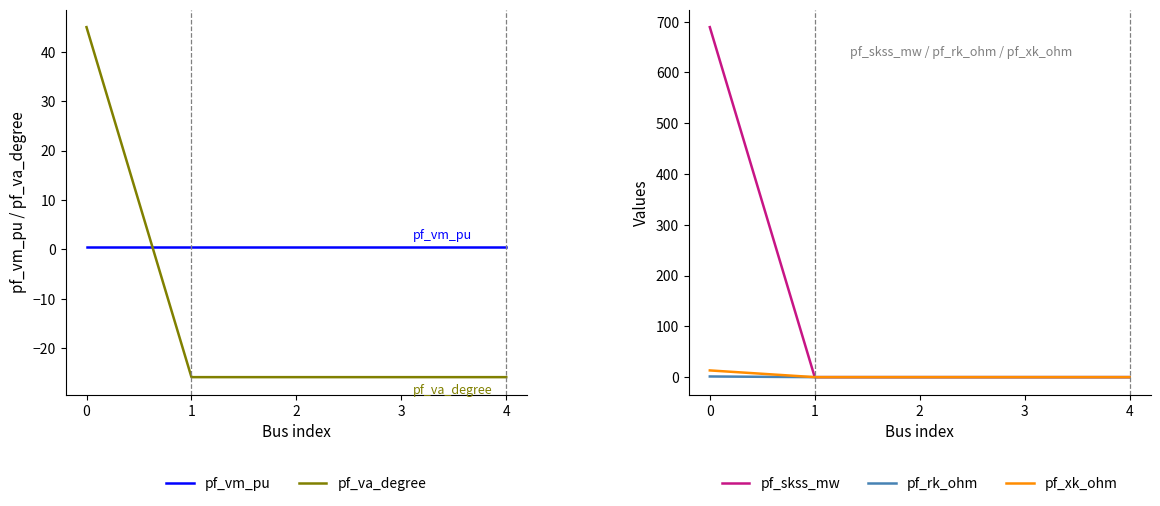

What is the total value across all series at 0?

749.3